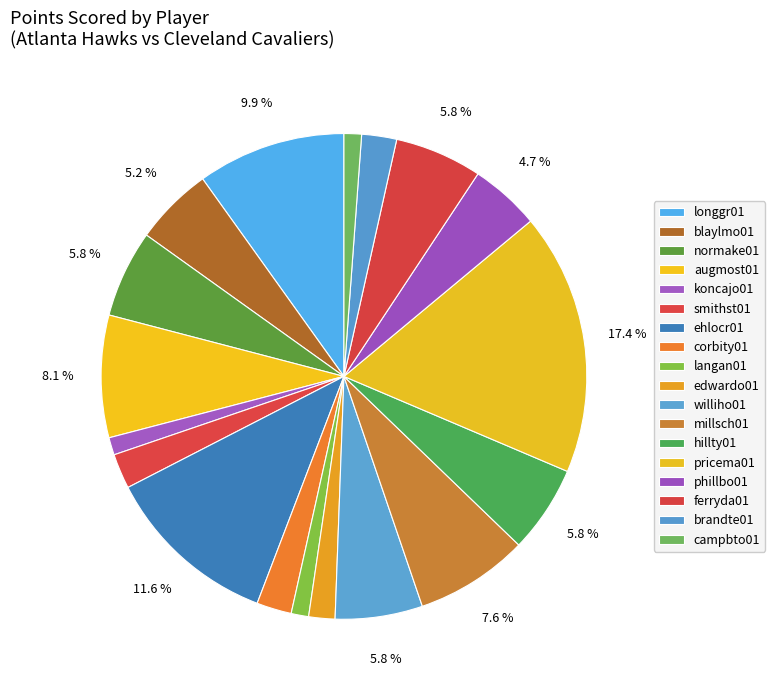

How many slices are in this pie chart?

18